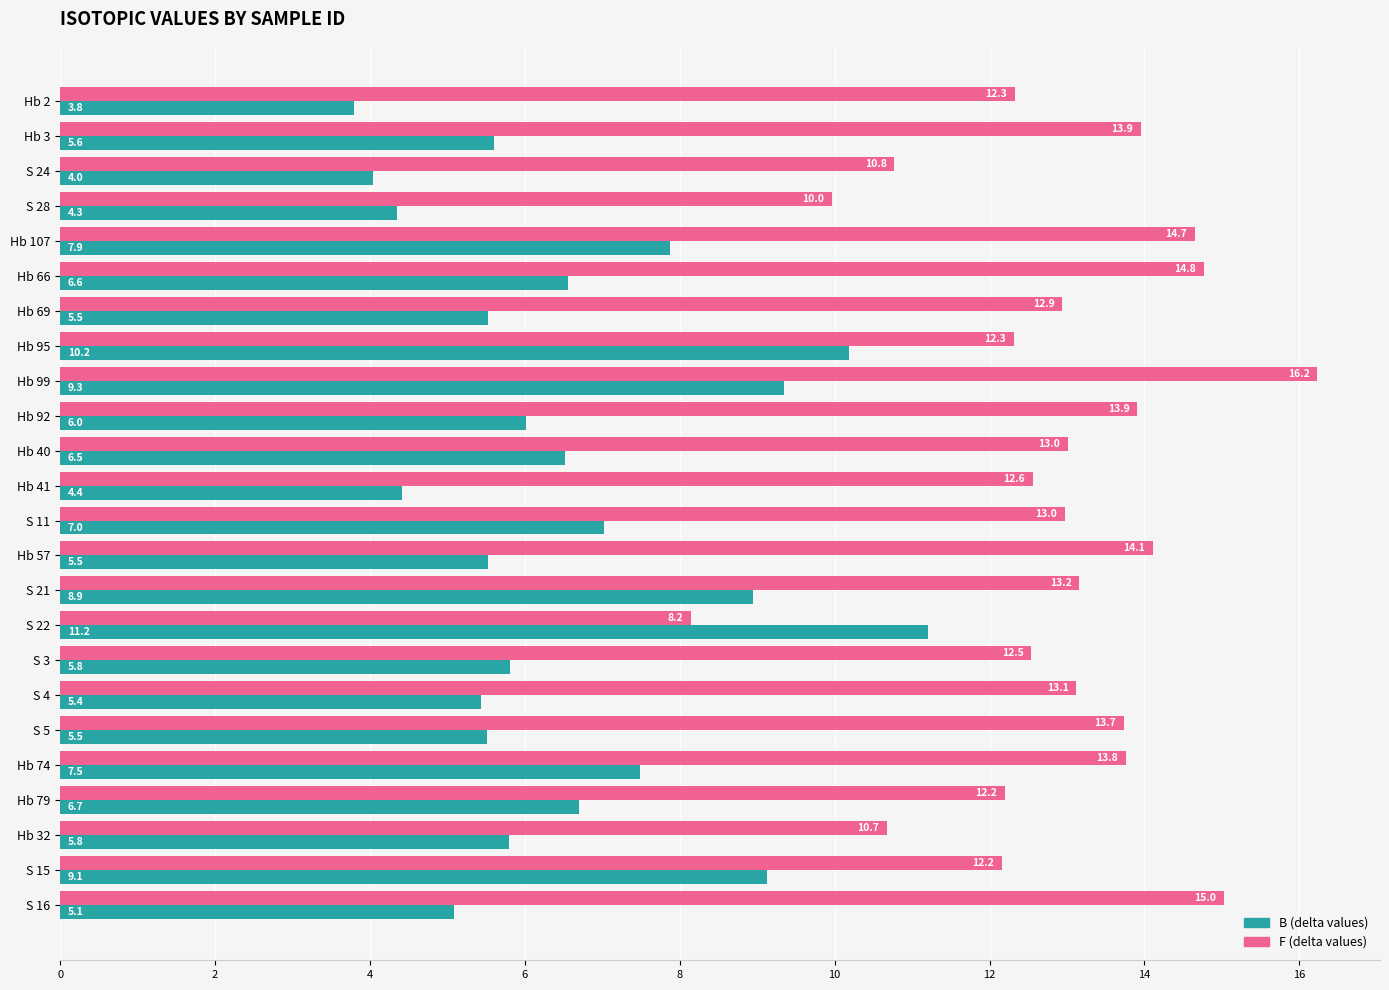

What is the spread (max minus min) of values at Hb 66?

8.2